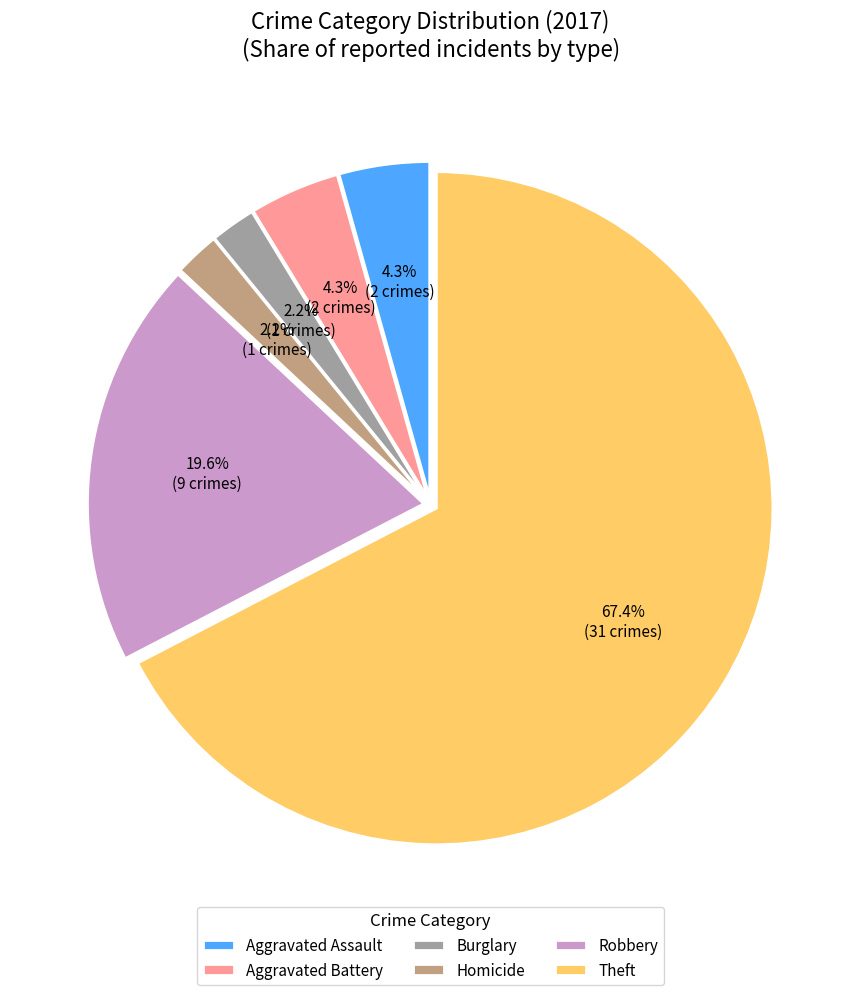

To the nearest percent, what portion does Robbery represent?

20%